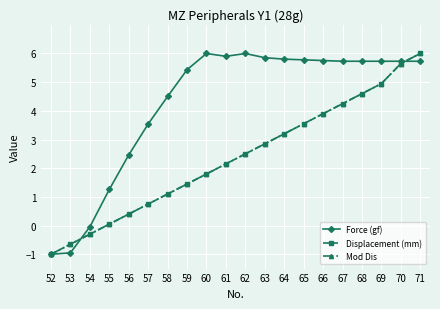

Does the chart have visible grid lines?

Yes